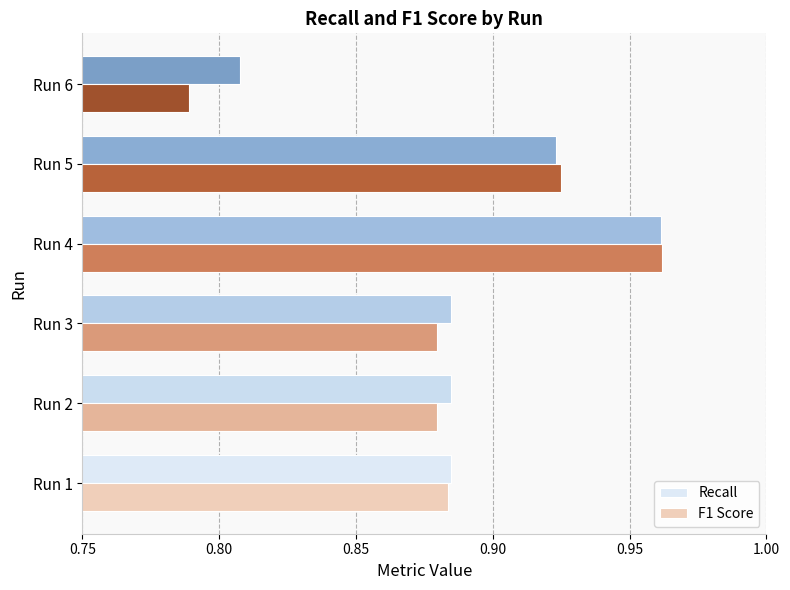

The value of F1 Score at Run 3 is 1.3. True or false?

False